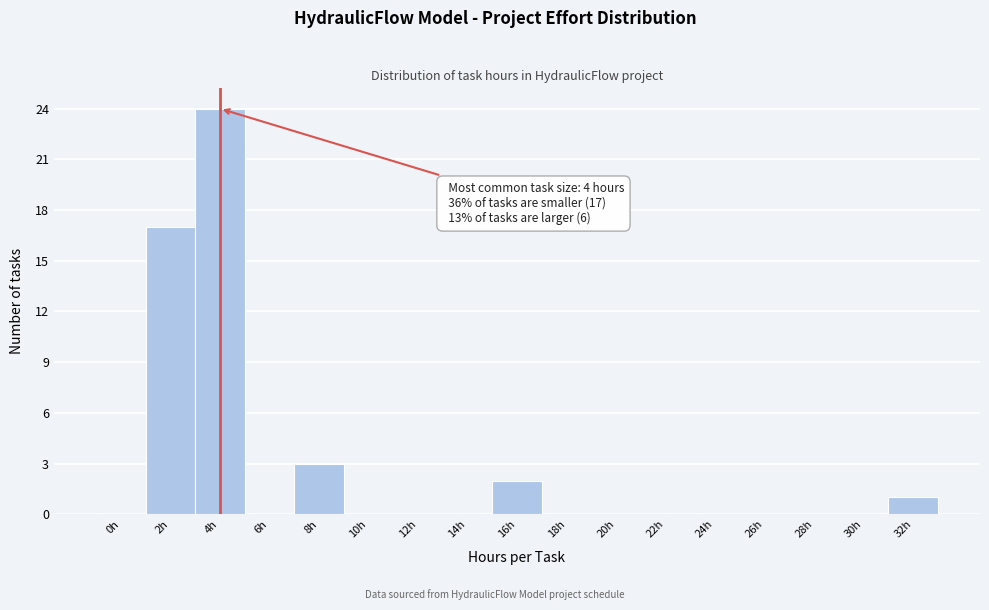

Reading right to left, extract all data points from this chart.

32h=1	30h=0	28h=0	26h=0	24h=0	22h=0	20h=0	18h=0	16h=2	14h=0	12h=0	10h=0	8h=3	6h=0	4h=24	2h=17	0h=0